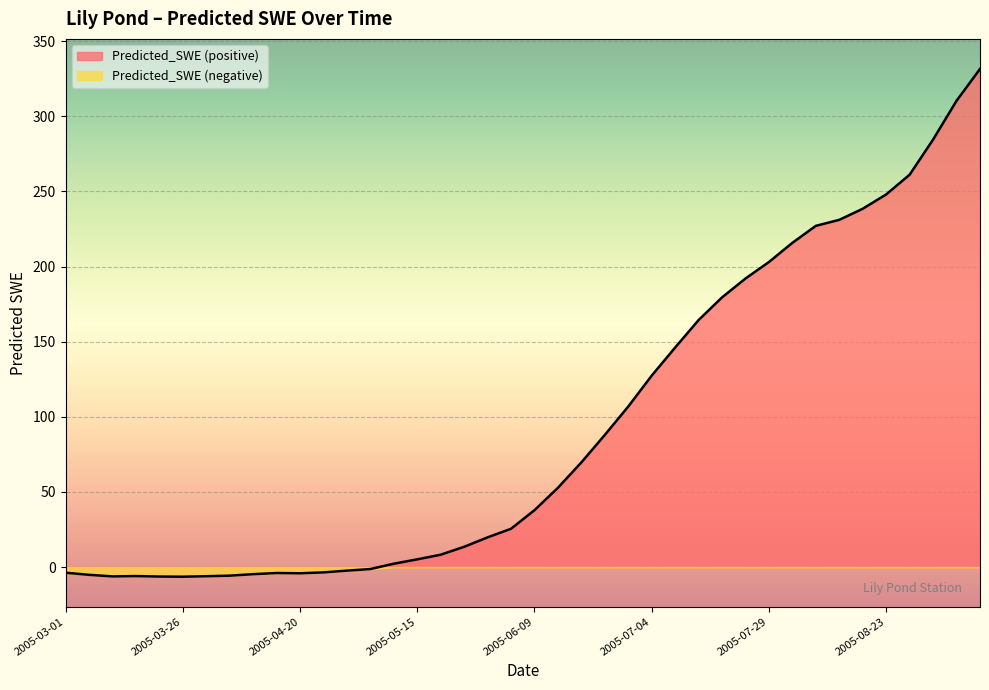

What is the label of the 25th point from the left?

2005-06-29